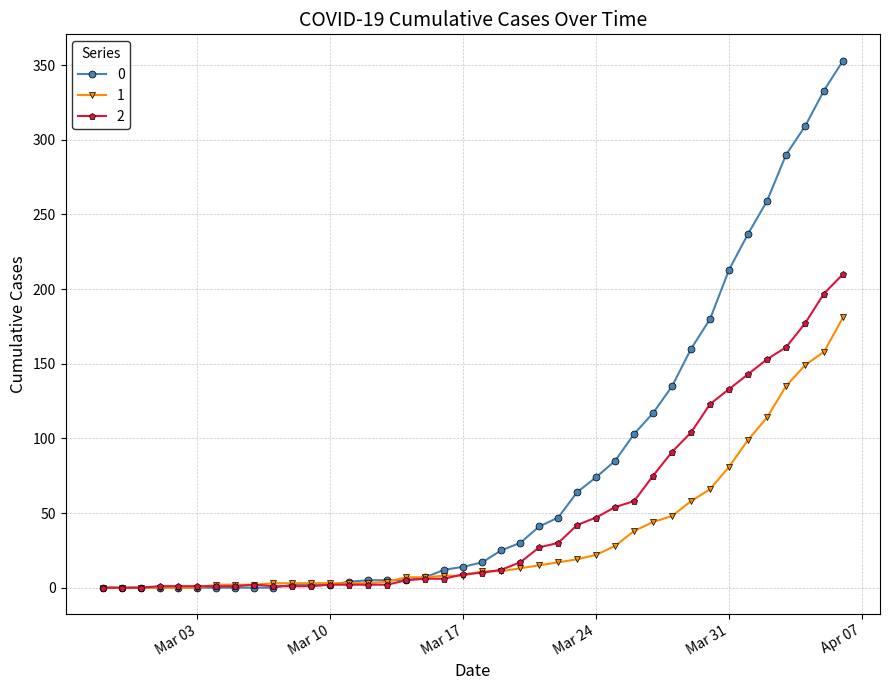

List the series in order of their peak value, highest first.

0, 2, 1